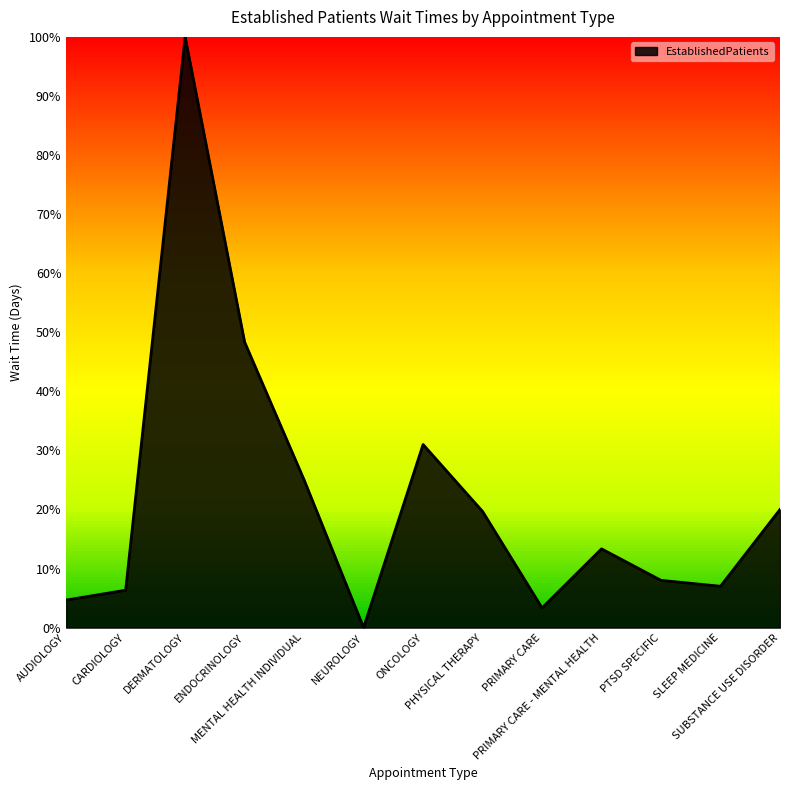

The value at MENTAL HEALTH INDIVIDUAL is 25.0. True or false?

True